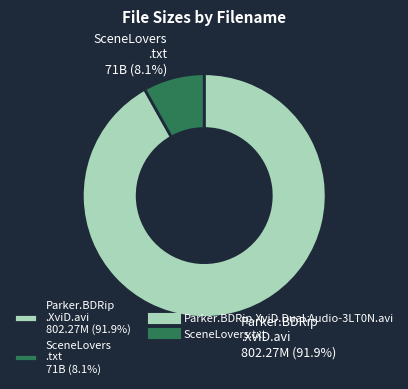

Which category has the smallest portion of the pie?

SceneLovers .txt 71B (8.1%)